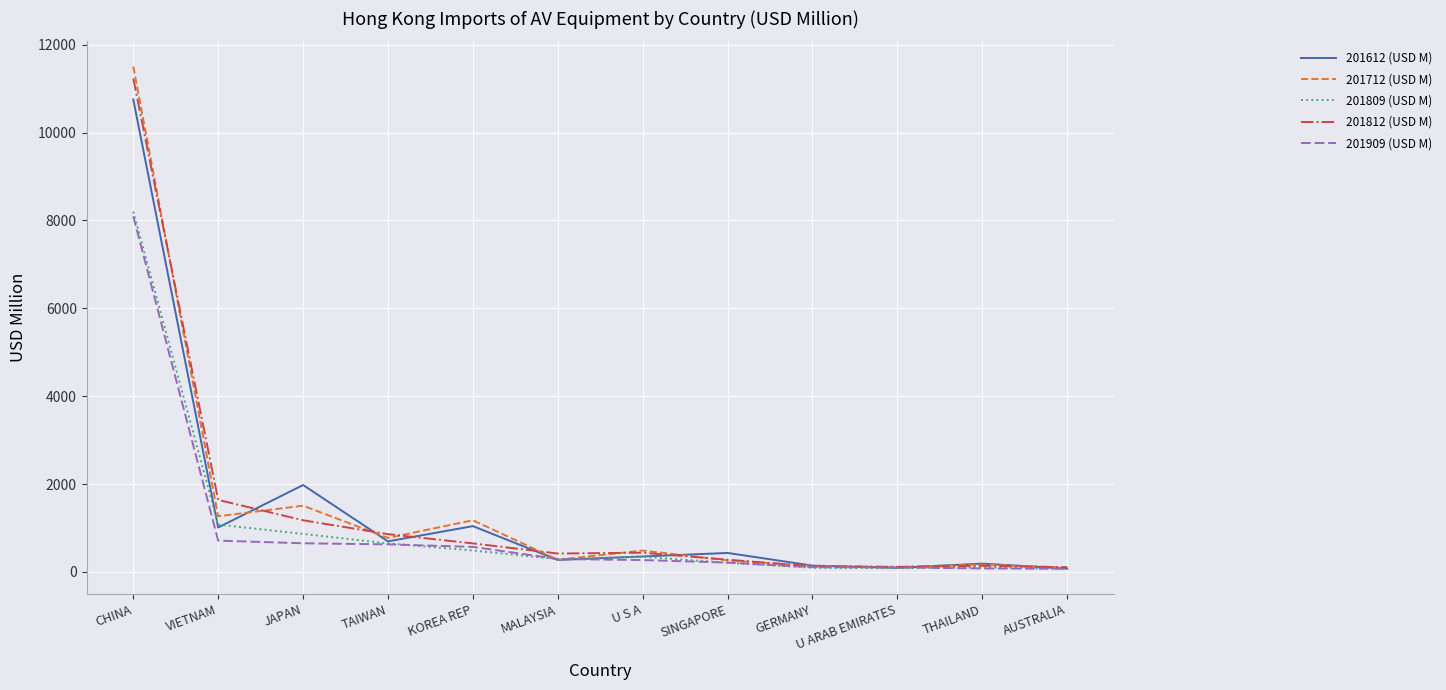

What are all the series names shown in the legend?

201612 (USD M), 201712 (USD M), 201809 (USD M), 201812 (USD M), 201909 (USD M)